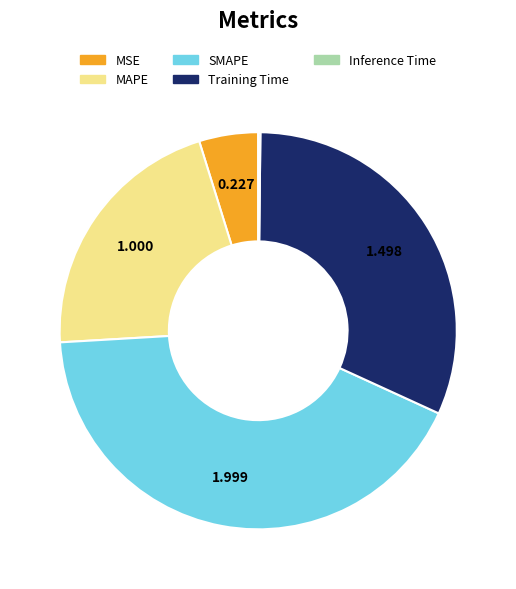

Which slice is the largest?

SMAPE